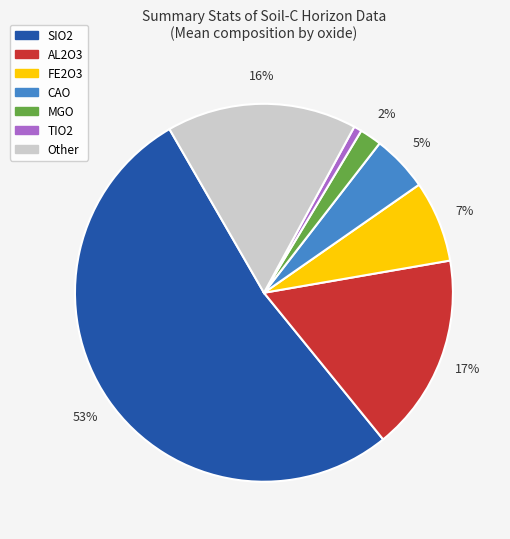

How many slices are in this pie chart?

7